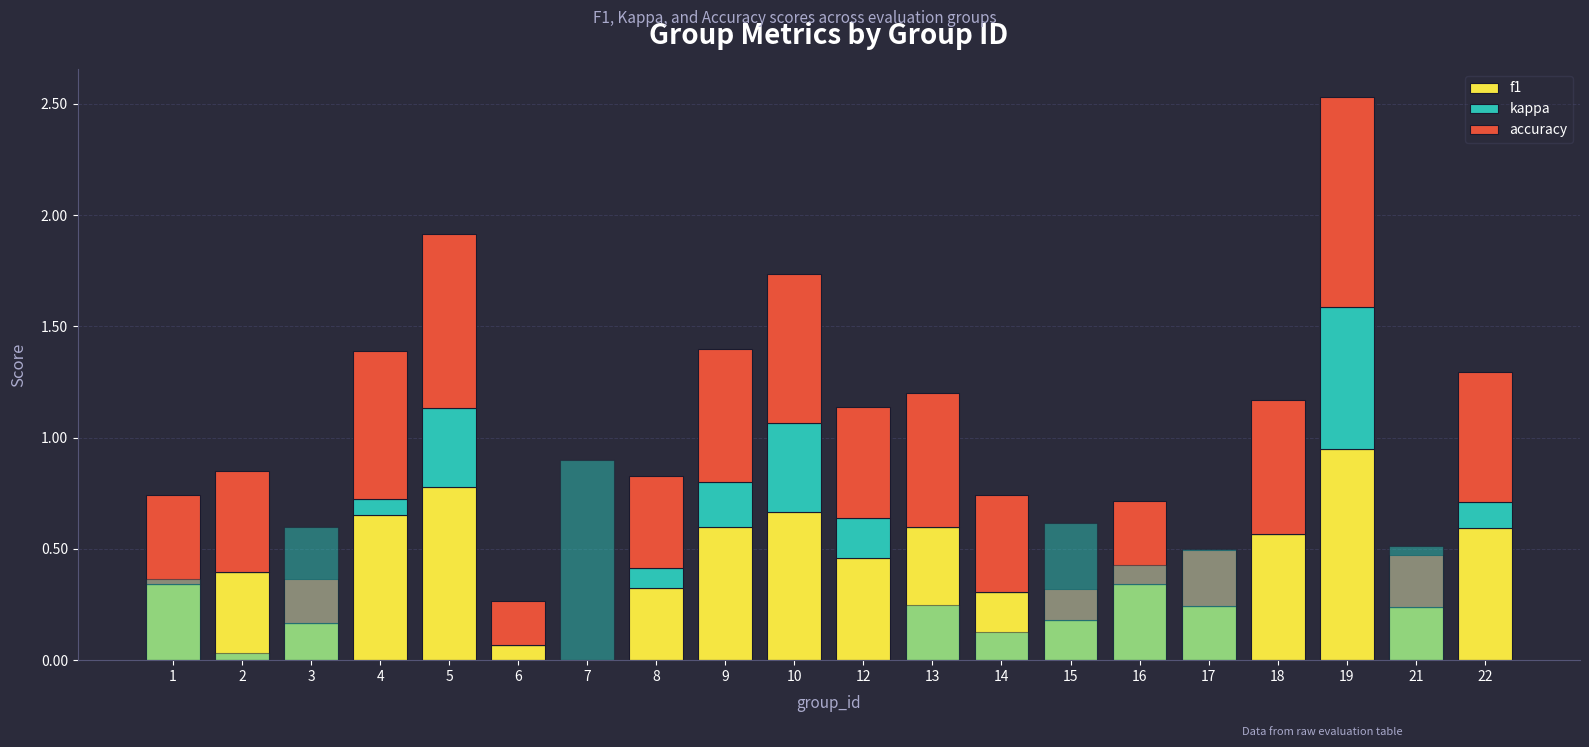

What is the average value of the accuracy series?

0.5